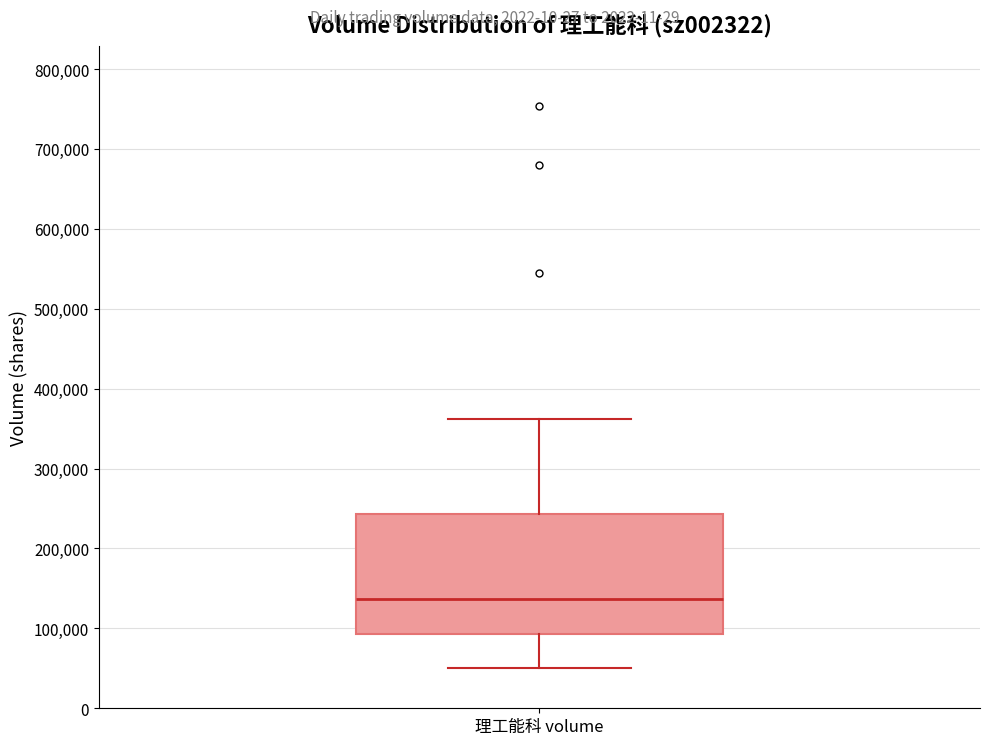

Read this box plot against the y-axis: the position of the median line, the range covered by the box, and the ends of both whiskers. The values are not printed on the chart, so give them approximately, as read against the axis.

median 140000, box 90000 to 240000, whiskers 50000 to 360000